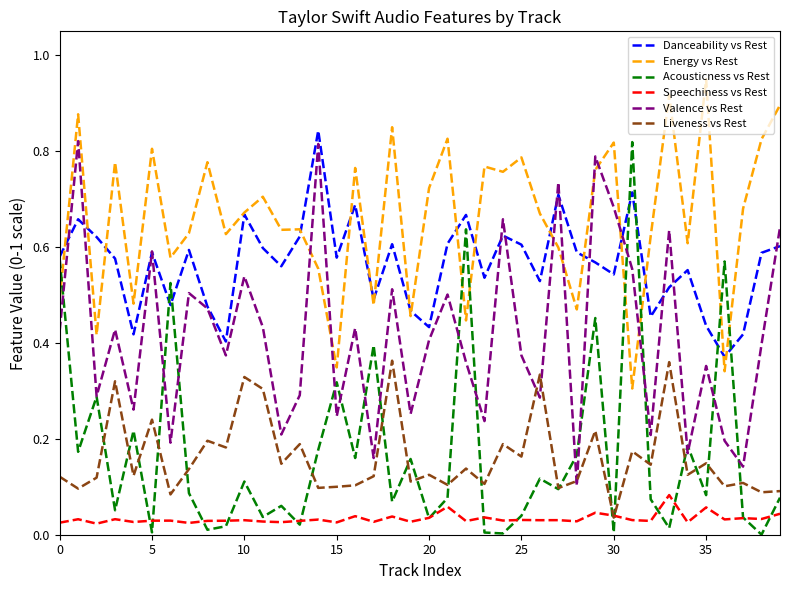

How many intersections are there between Acousticness vs Rest and Energy vs Rest?

7